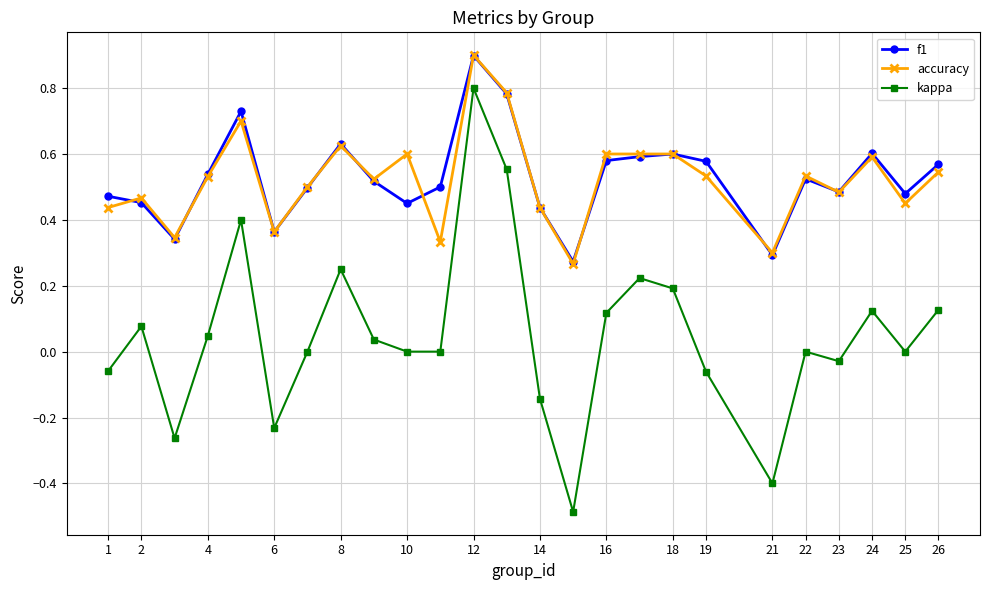

True or false: kappa and f1 intersect in this chart.

False